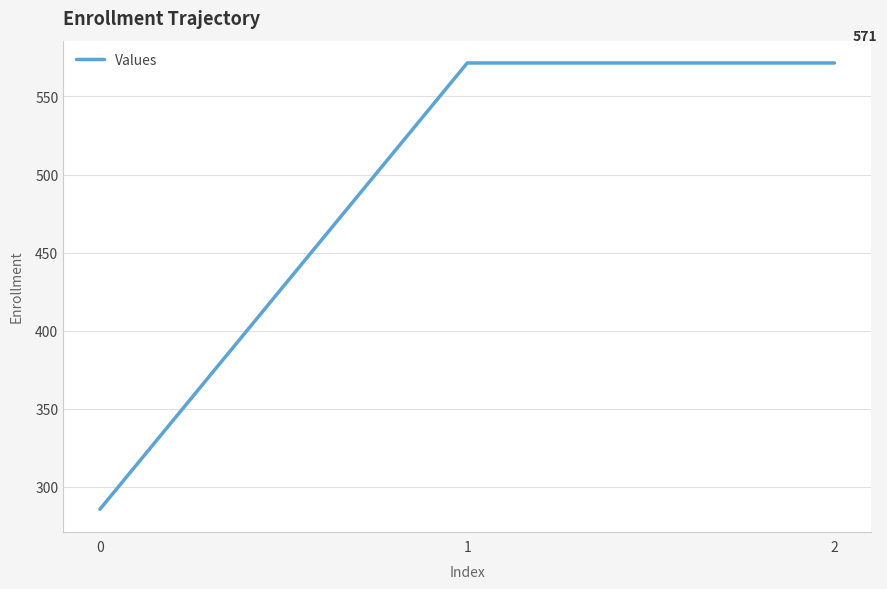

Count the number of categories in the chart.

3